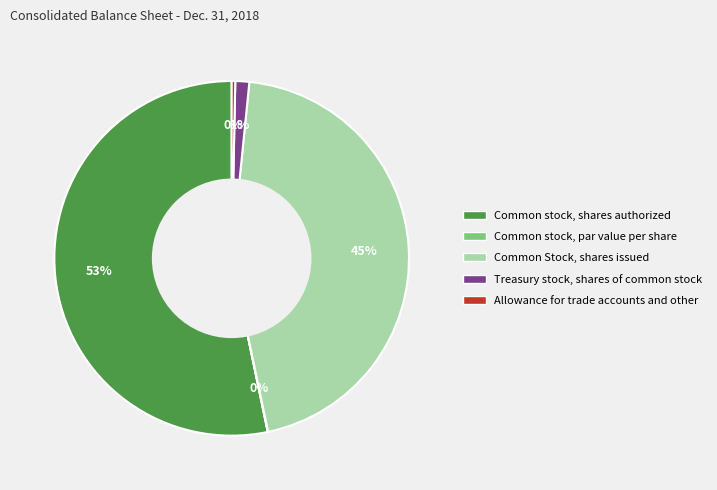

To the nearest percent, what is the average slice percentage?

20%